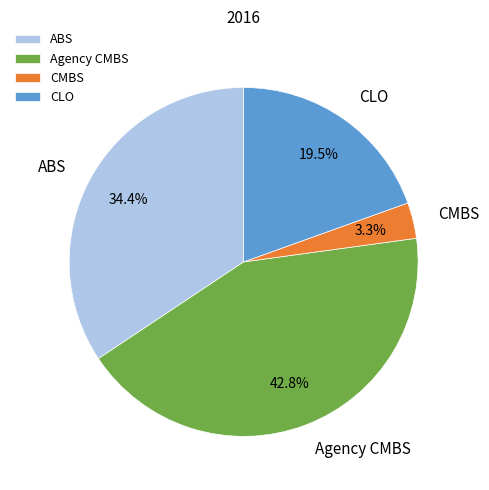

How many slices are in this pie chart?

4